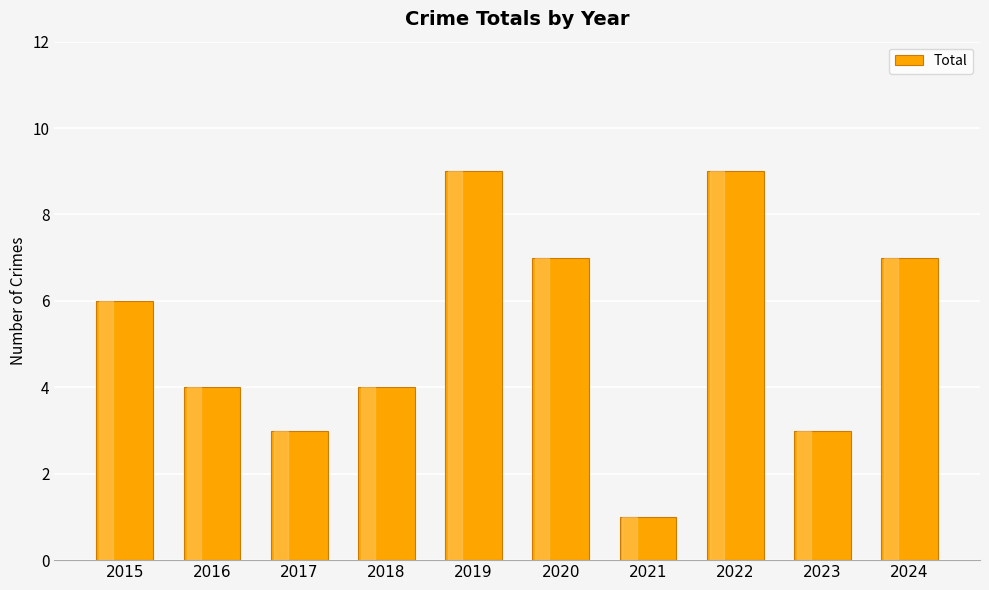

What is the change in value from 2017 to 2019?

+6